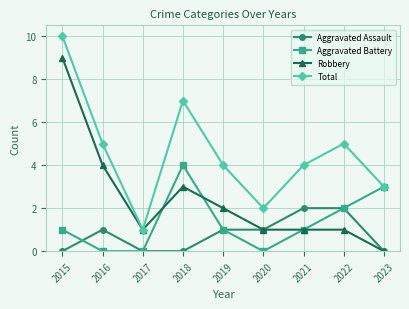

What is the average value of the Total series?

5